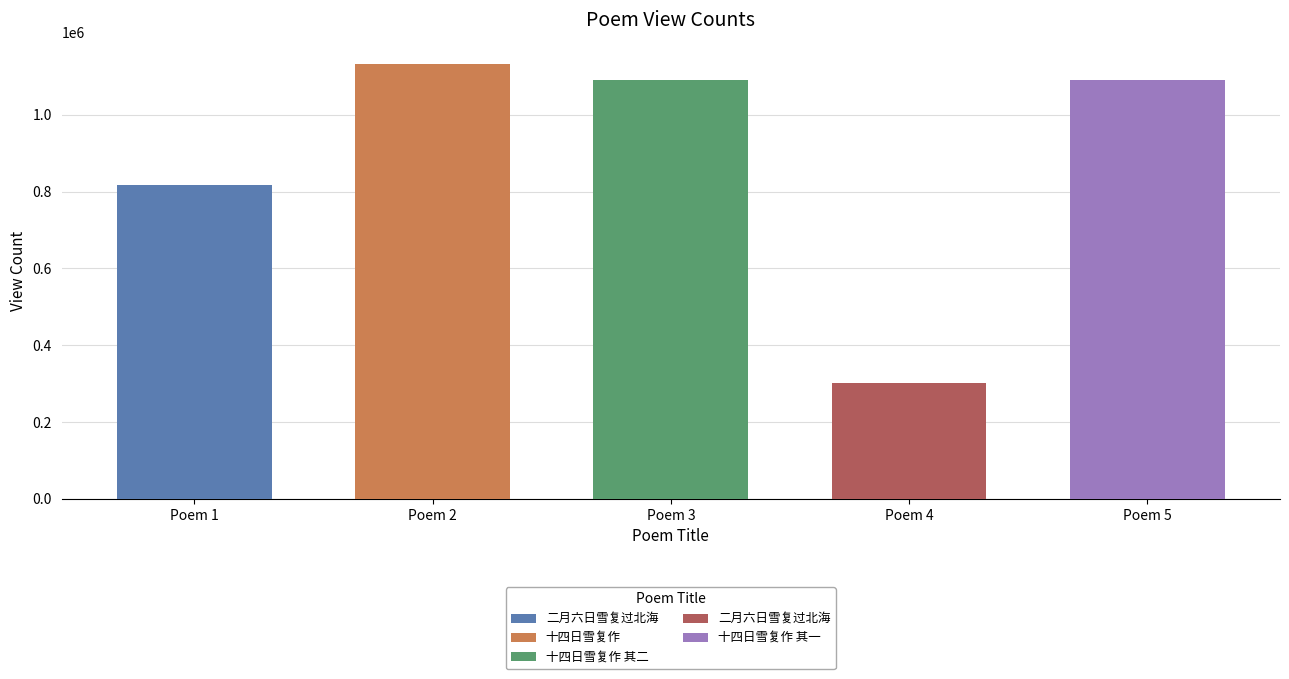

Which label corresponds to the smallest value in the chart?

二月六日雪复过北海